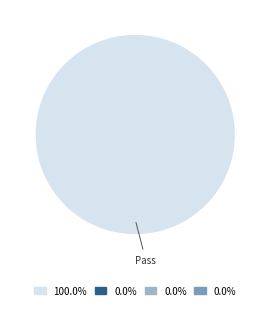

Is there any slice that represents more than half of the pie?

Yes